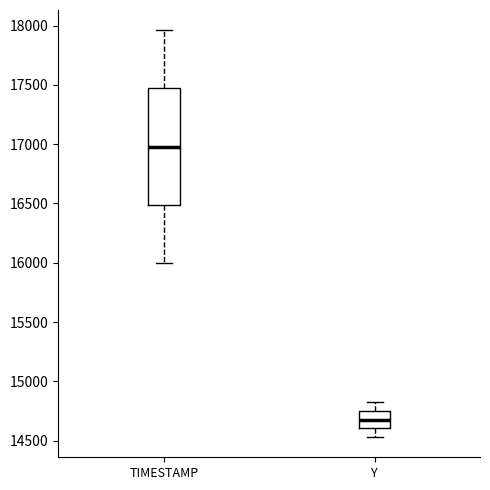

Which box has the lowest median line?

Y